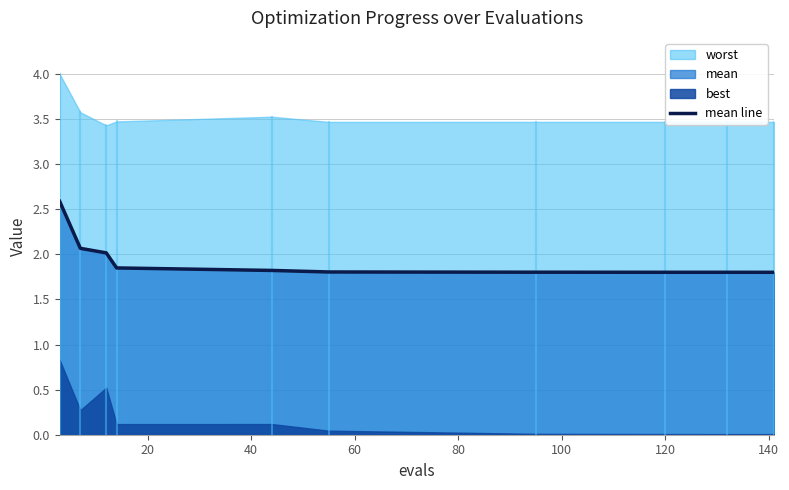

What is the difference between the maximum and second lowest values?

0.8